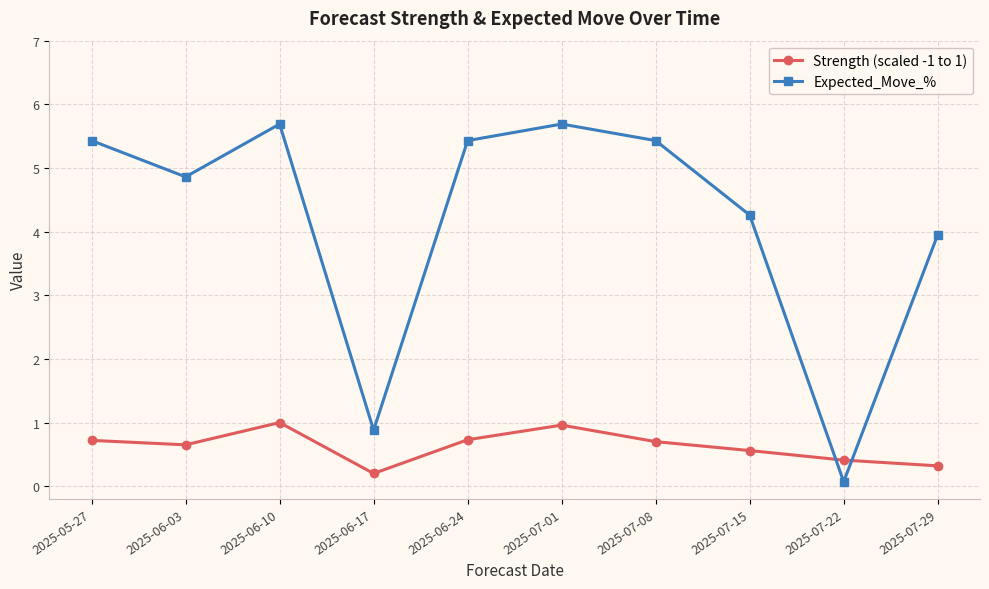

What is the spread (max minus min) of values at 2025-06-10?

4.7